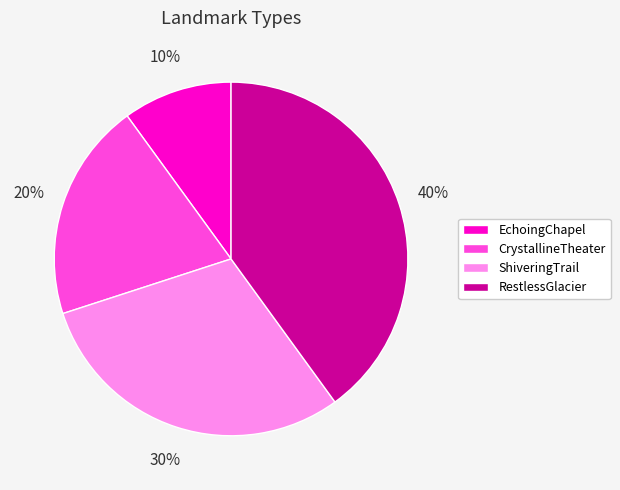

Does EchoingChapel account for over 50% of the chart?

No